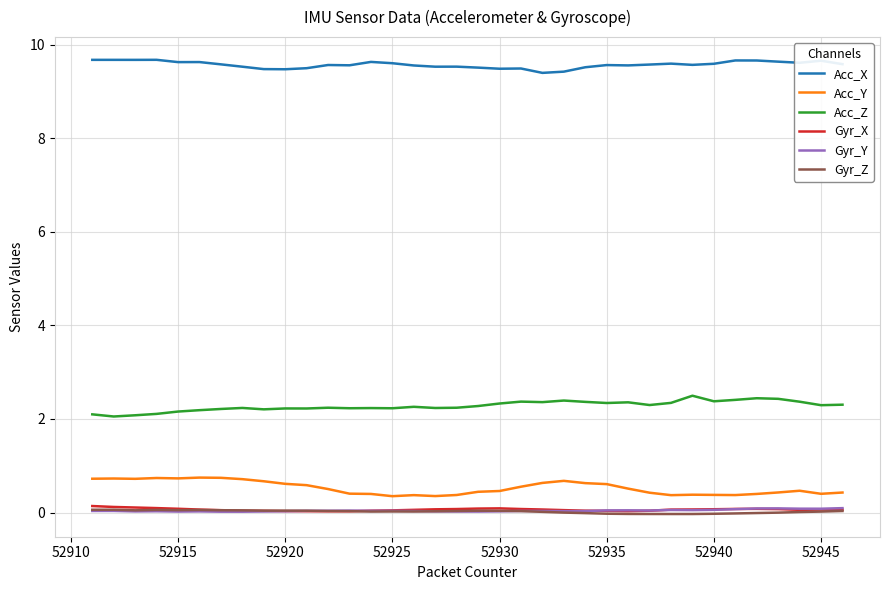

In Gyr_X, how many points are lower than both neighbors (excluding endpoints)?

3